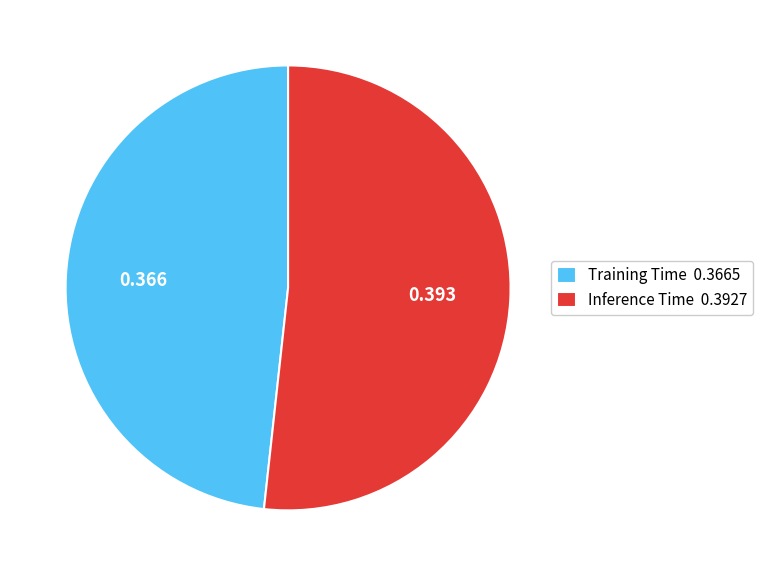

True or false: Training Time accounts for 48% of the total.

True